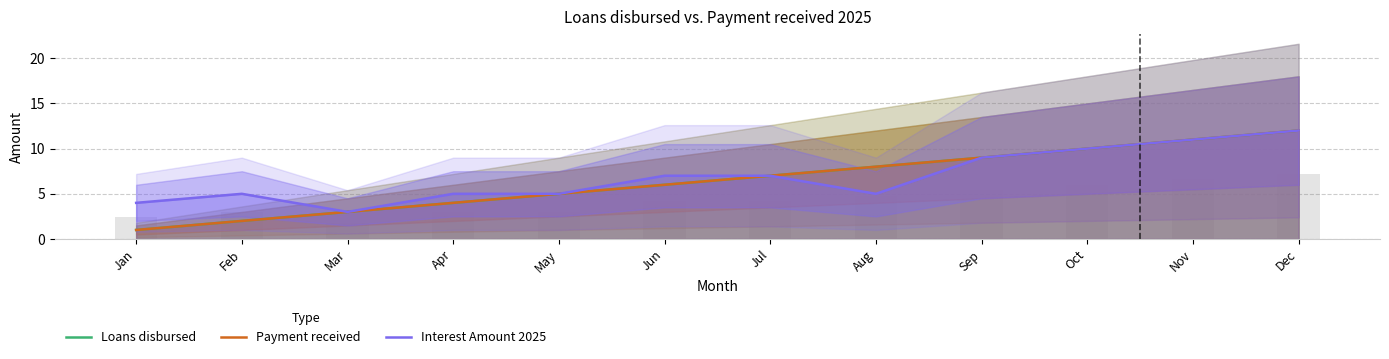

What is the difference between the highest and lowest values at Jan?

3